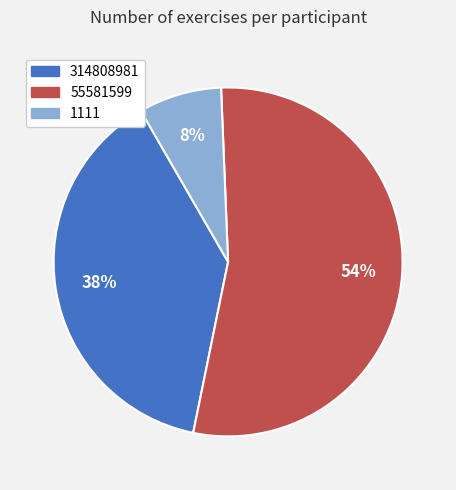

To the nearest percent, what is the difference between the largest and smallest slice percentages?

46%